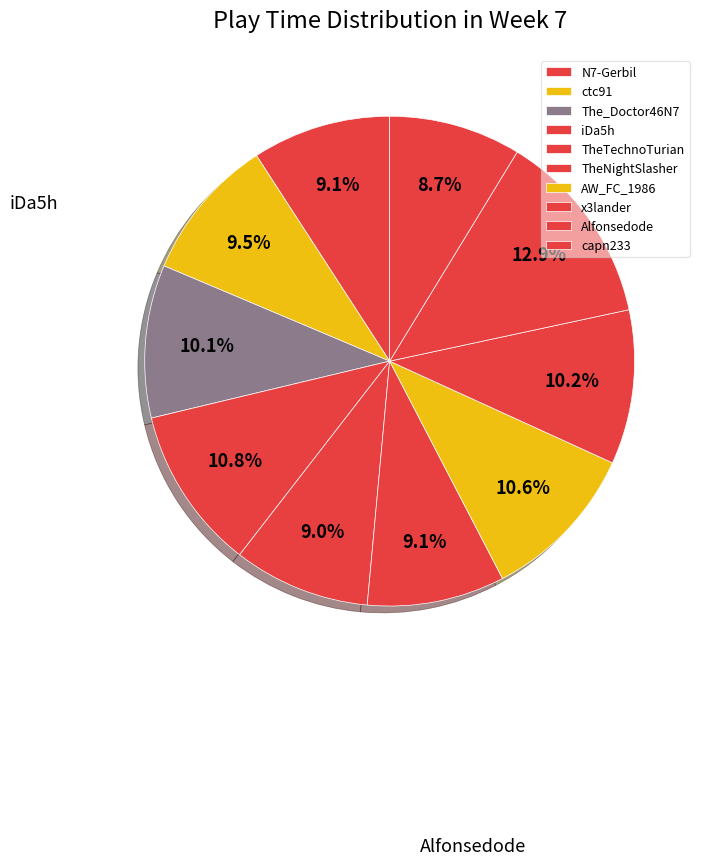

Is it true that ctc91 is 21% of the pie?

False